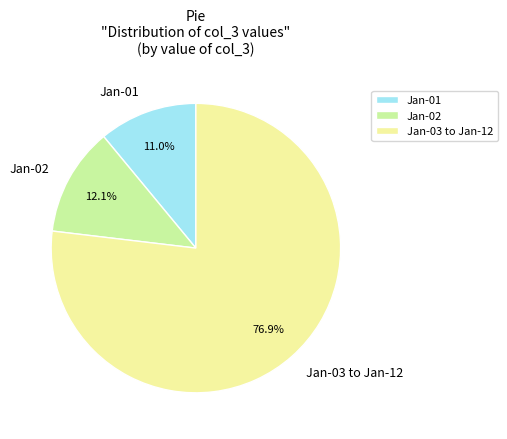

To the nearest percent, what is the difference between the largest and smallest slice percentages?

66%